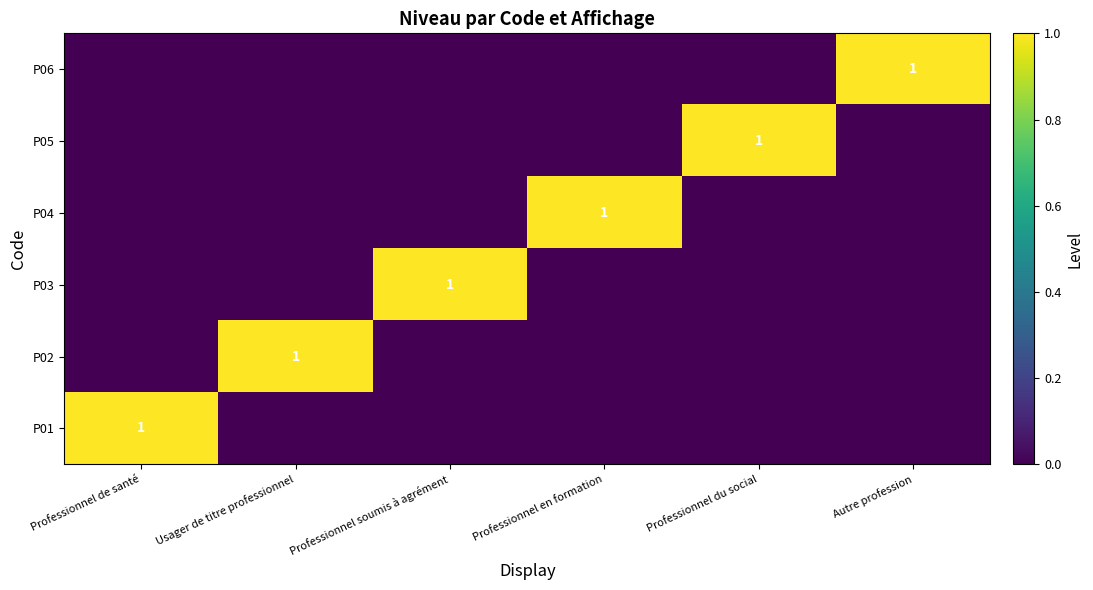

True or false: P02 has a value of 0 at Usager de titre professionnel.

False